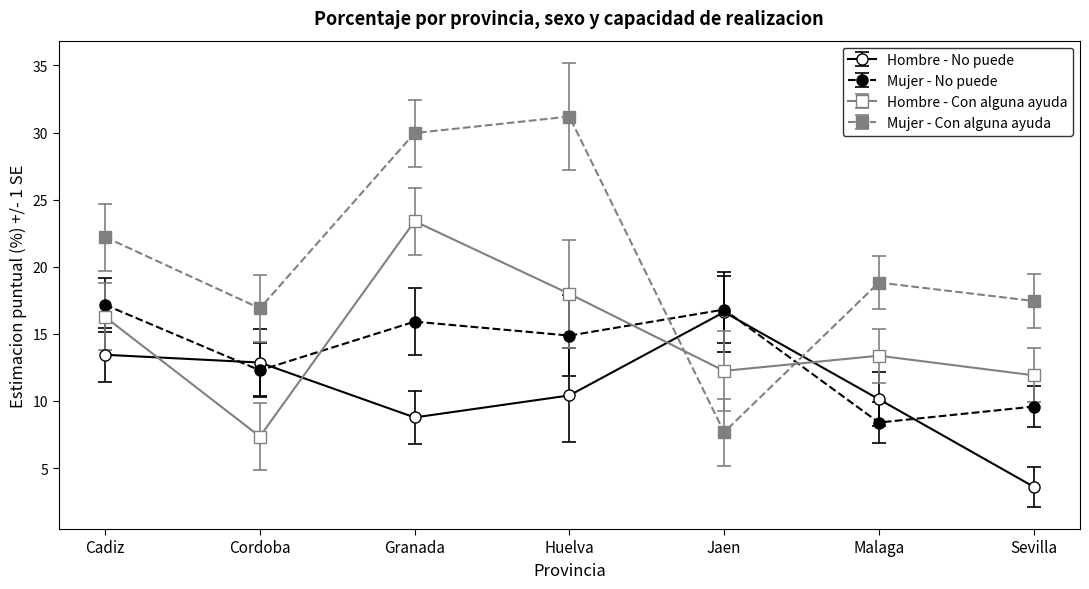

What is the average value of the Hombre - Con alguna ayuda series?

14.6